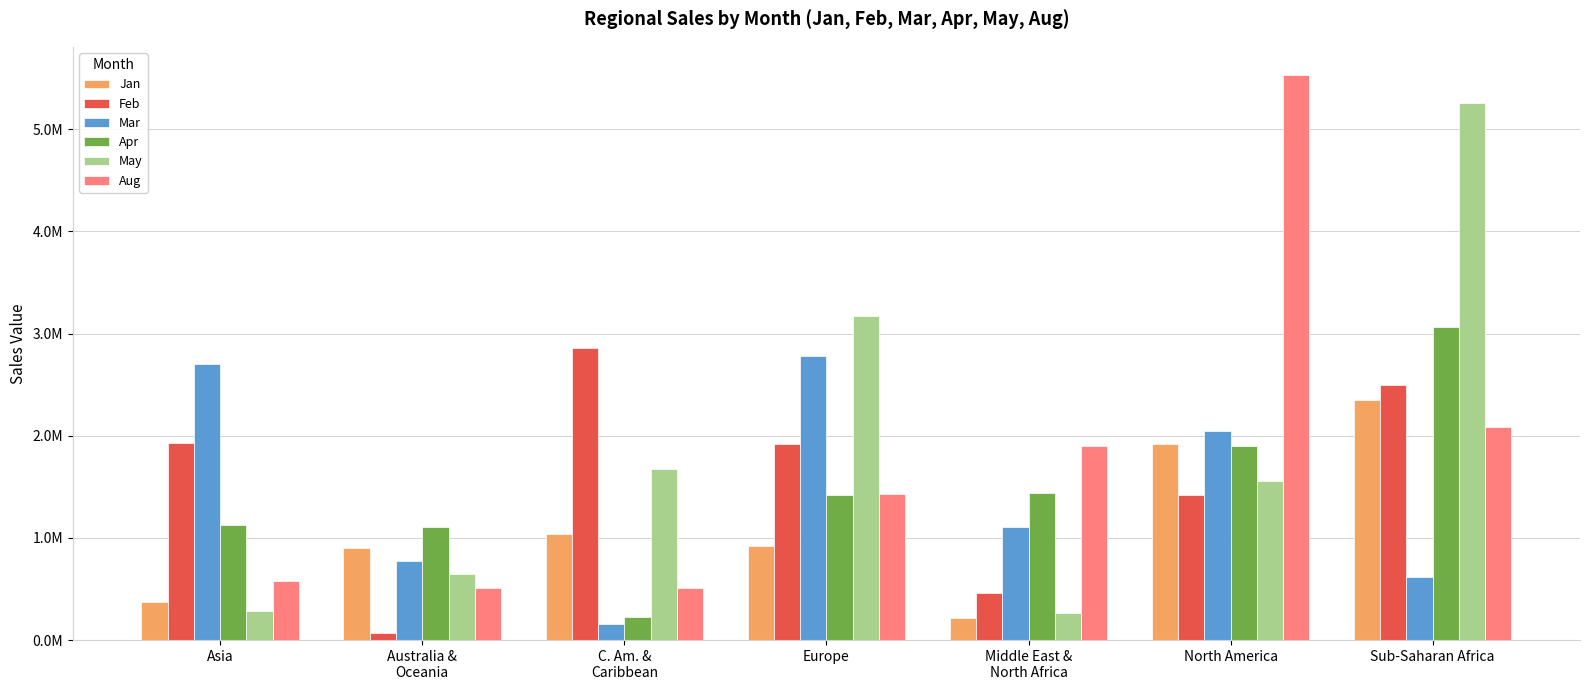

Is it true that May equals 2382526.3 at North America?

False